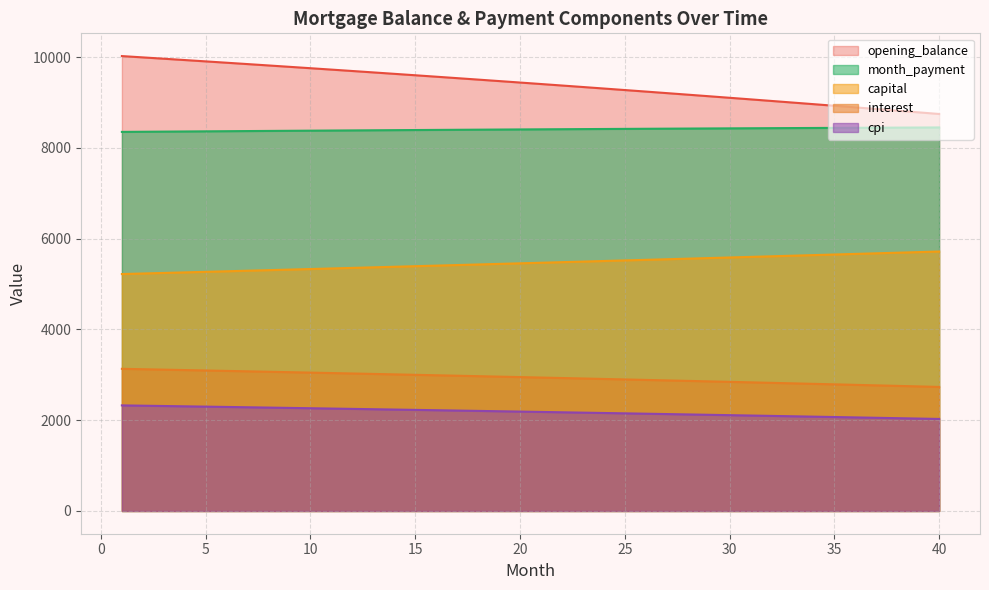

Which category has the lowest value across all series?

40